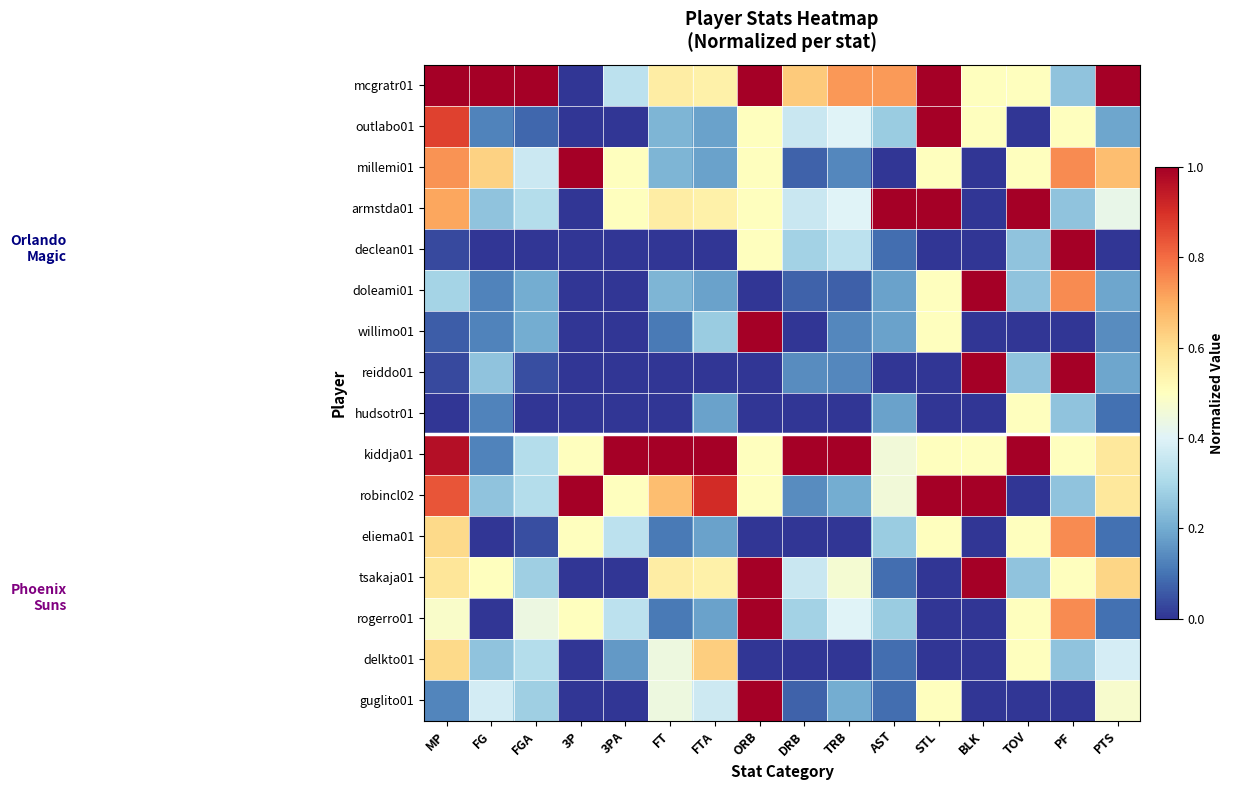

What is the difference between the highest and lowest values at BLK?

1.0